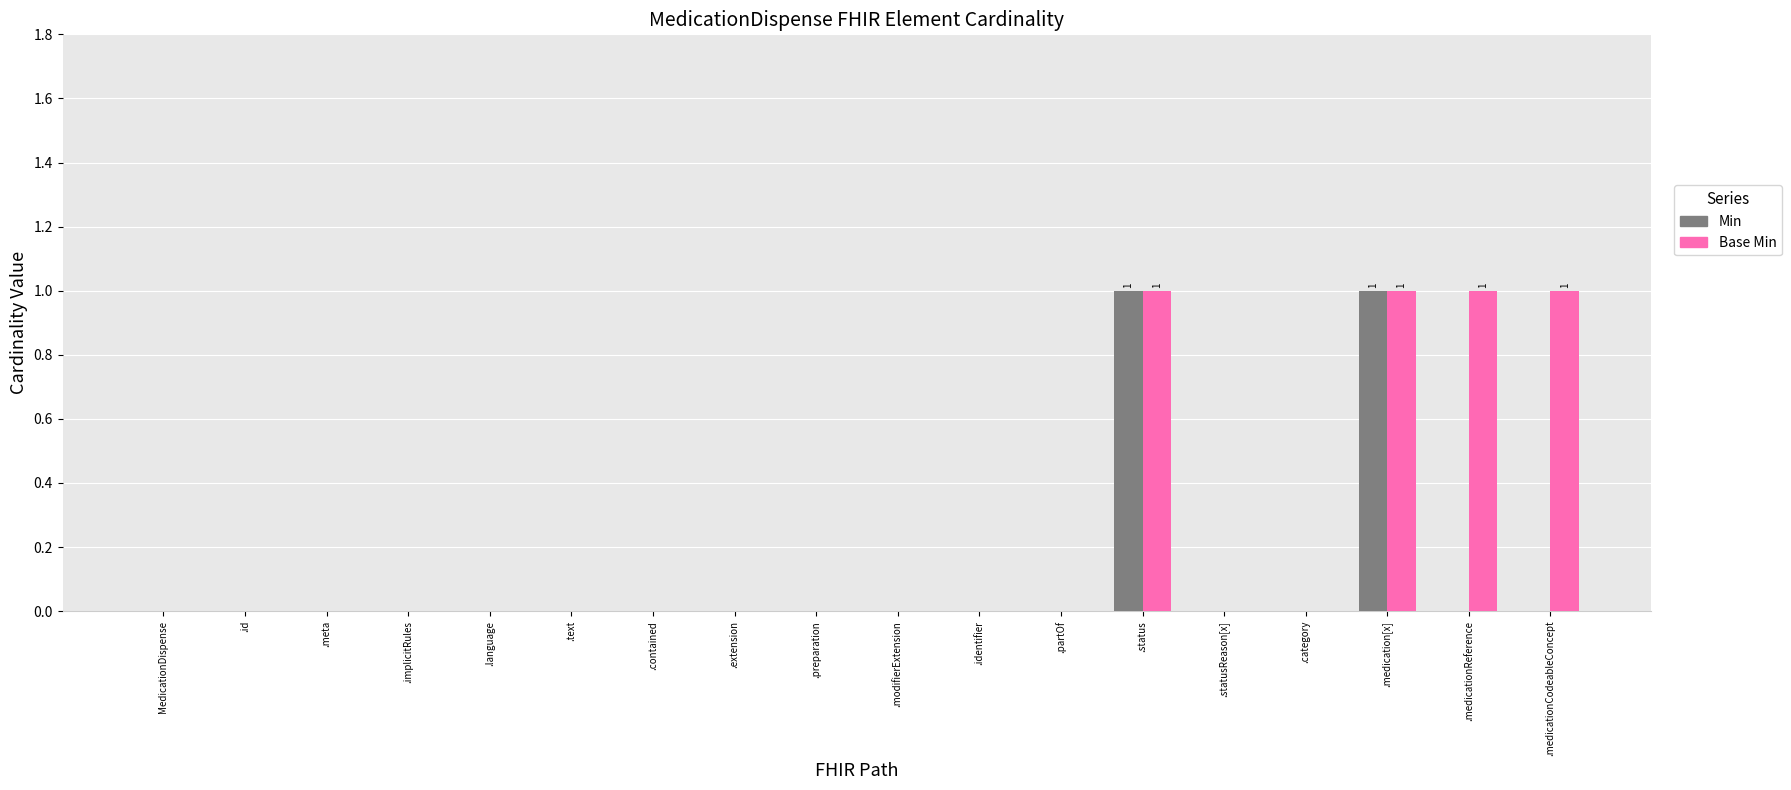

Reading right to left, list all the values displayed in this chart.

Min: .medicationCodeableConcept=0	.medicationReference=0	.medication[x]=1	.category=0	.statusReason[x]=0	.status=1	.partOf=0	.identifier=0	.modifierExtension=0	.preparation=0	.extension=0	.contained=0	.text=0	.language=0	.implicitRules=0	.meta=0	.id=0	MedicationDispense=0
Base Min: .medicationCodeableConcept=1	.medicationReference=1	.medication[x]=1	.category=0	.statusReason[x]=0	.status=1	.partOf=0	.identifier=0	.modifierExtension=0	.preparation=0	.extension=0	.contained=0	.text=0	.language=0	.implicitRules=0	.meta=0	.id=0	MedicationDispense=0